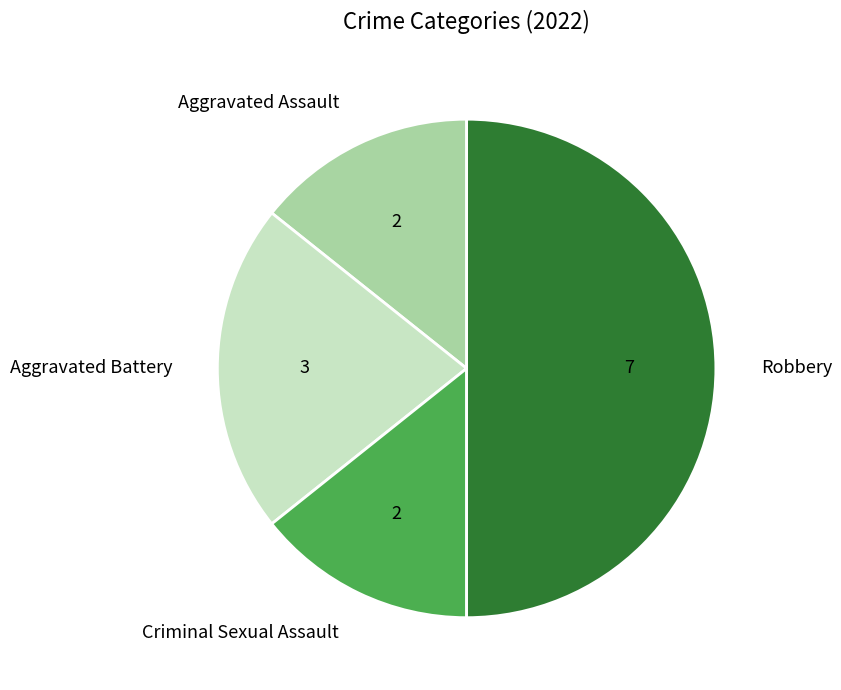

Does Aggravated Assault represent more than half of the total?

No